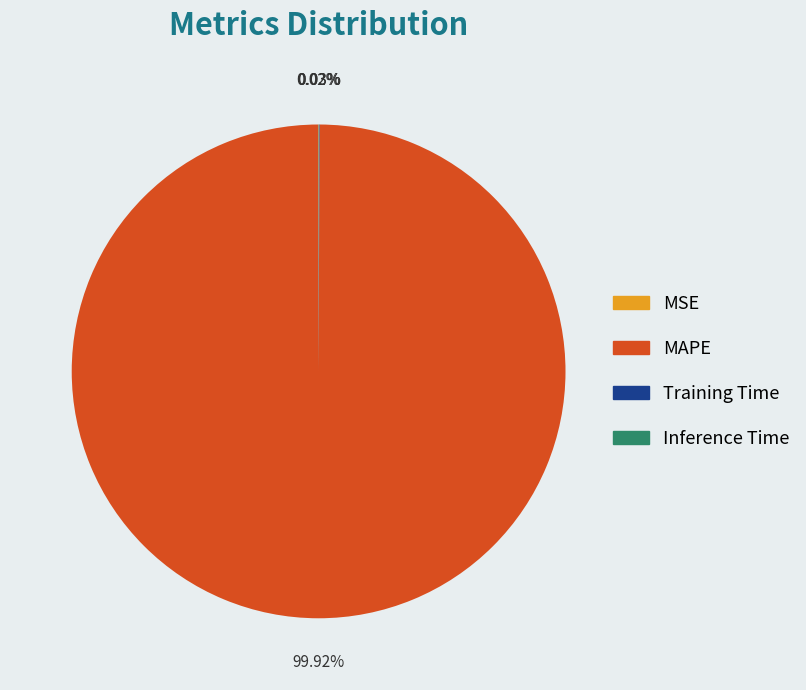

Which category accounts for the majority?

MAPE